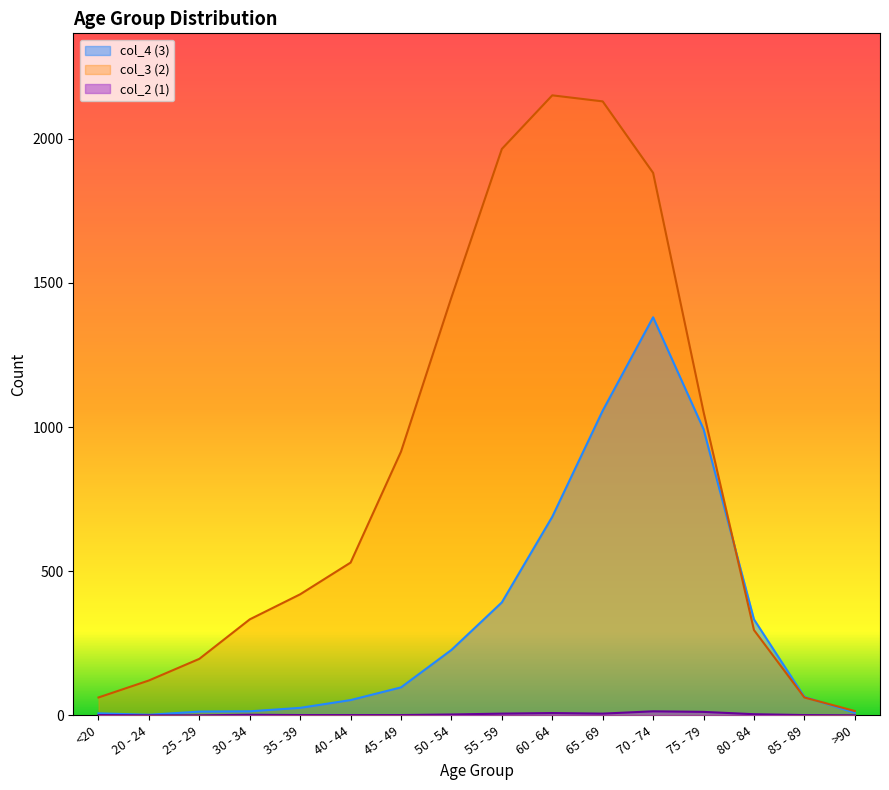

In col_3 (2), how many points are higher than both neighbors (excluding endpoints)?

1